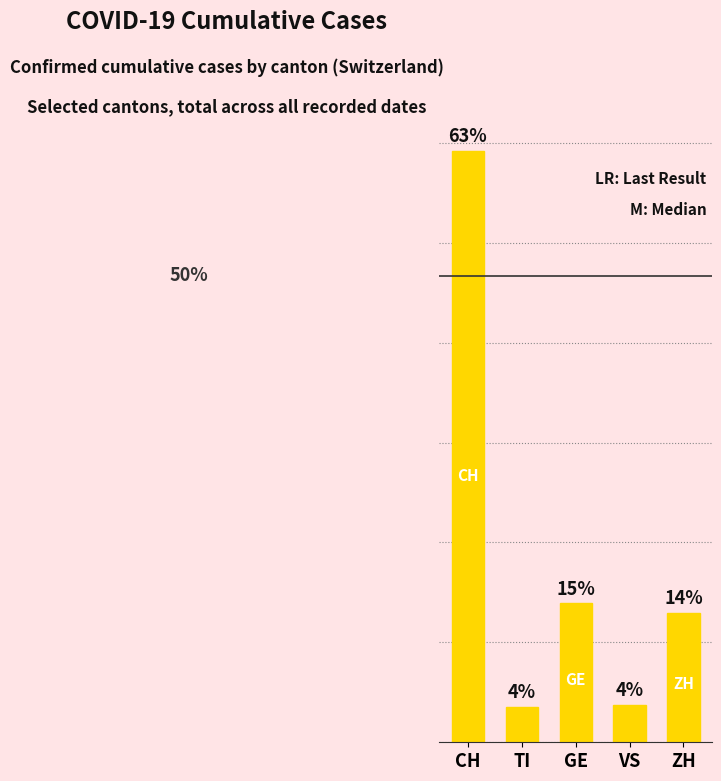

At which label does the data first exceed 64889?

CH